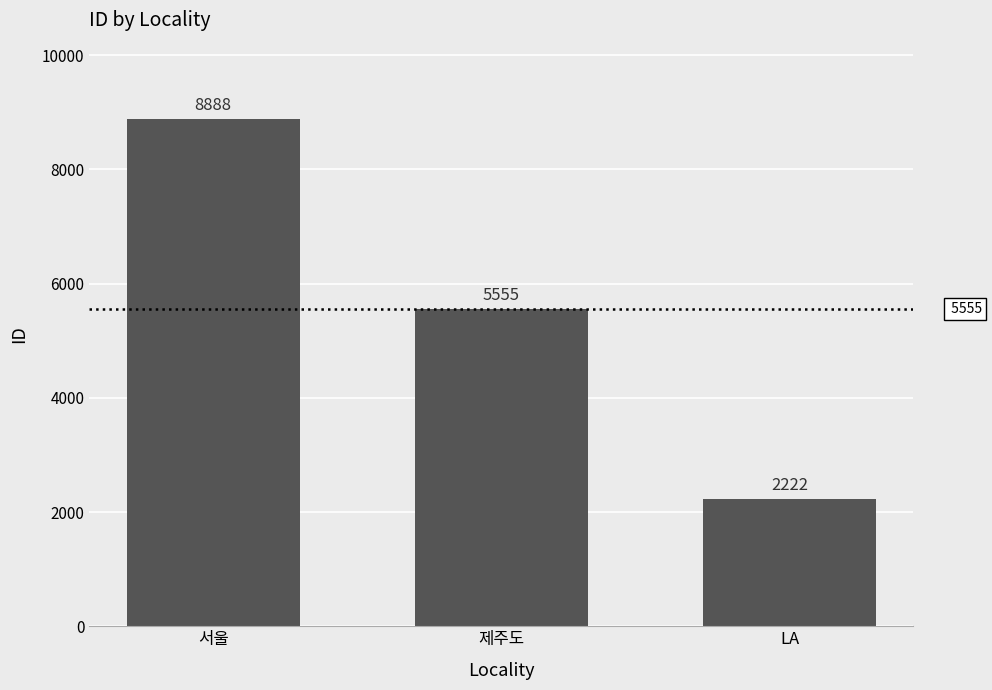

What is the difference between the values at 서울 and LA?

6666